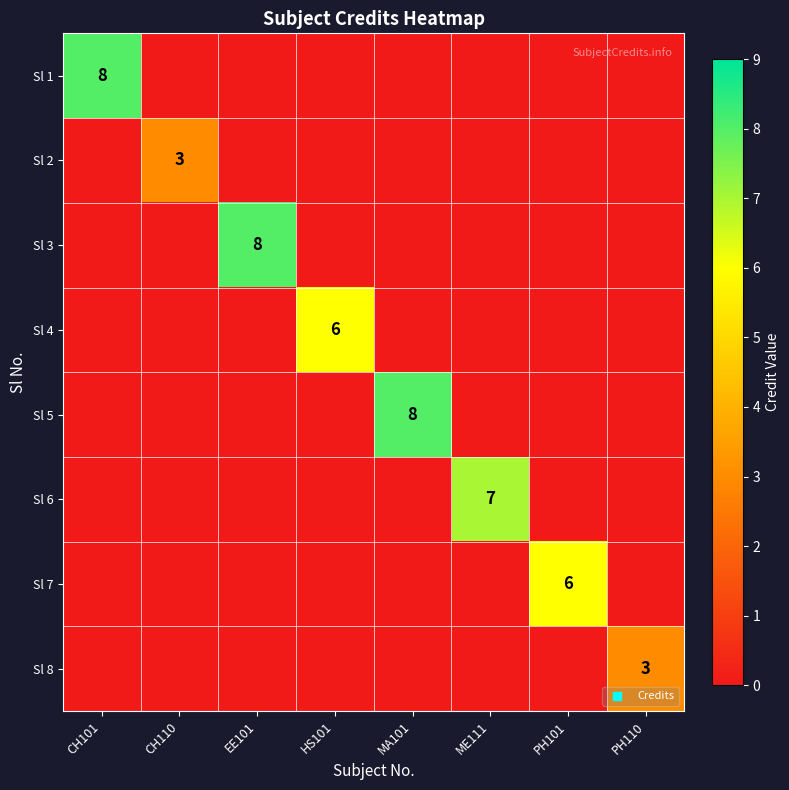

True or false: Sl 6 has a value of 2 at ME111.

False